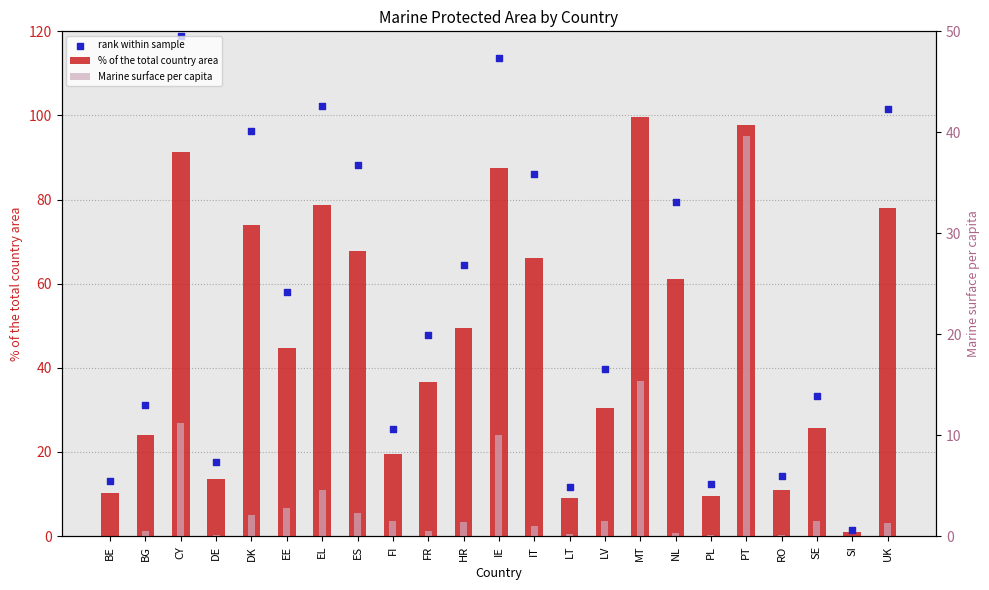

Which series reaches the minimum Y coordinate?

Marine surface per capita